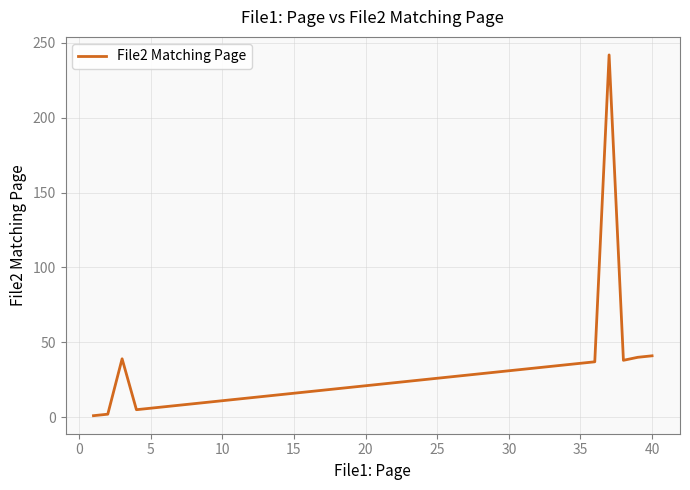

What is the maximum value shown in the chart?

242